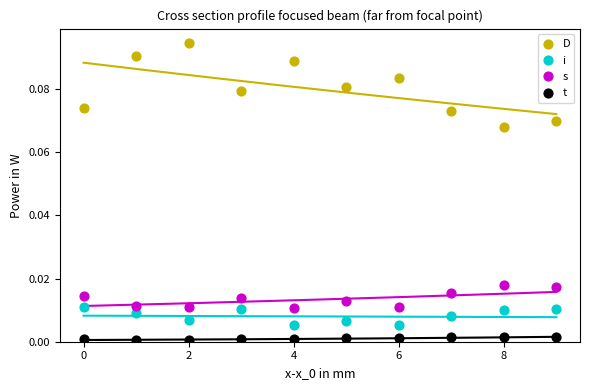

Which series contains the lowest Y value?

t